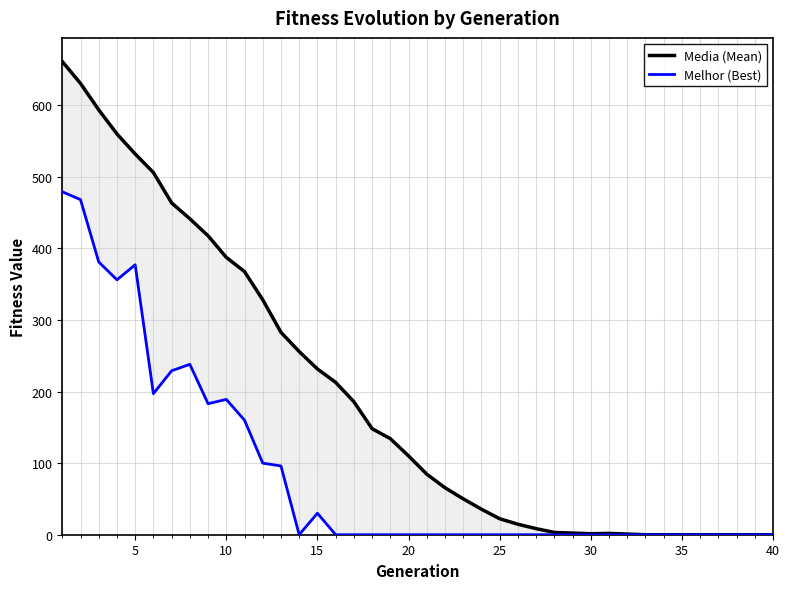

In media, how many points are higher than both neighbors (excluding endpoints)?

1